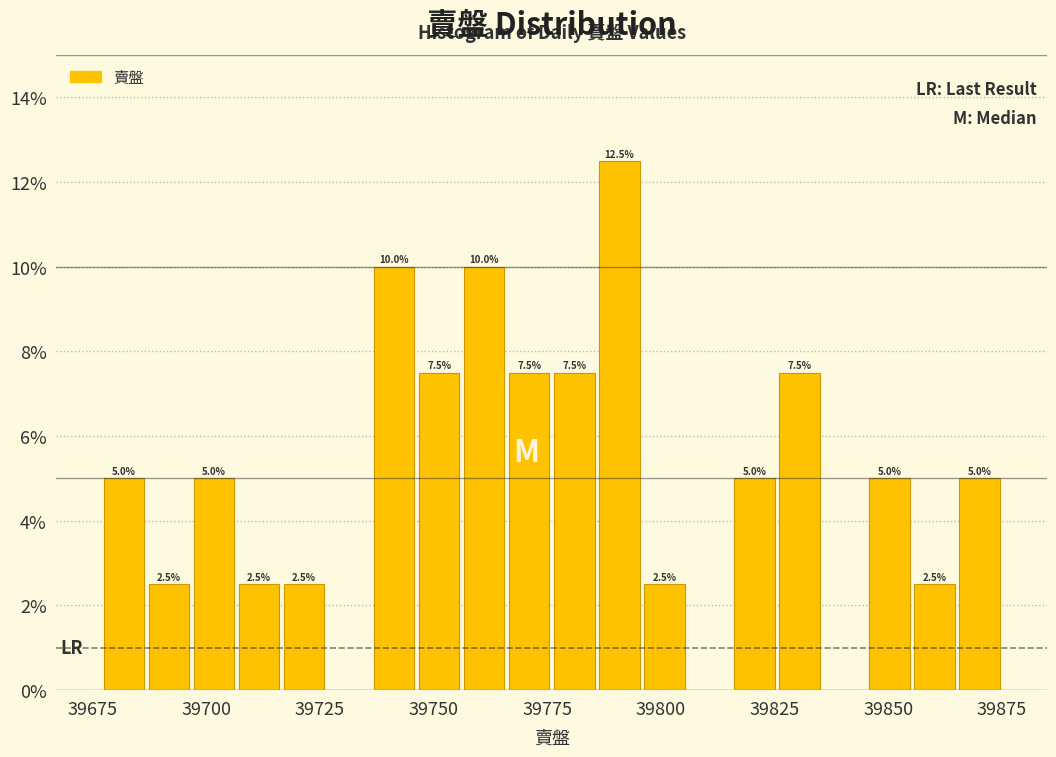

Read against the x-axis, roughly where is the centre of the tallest bar?

39790